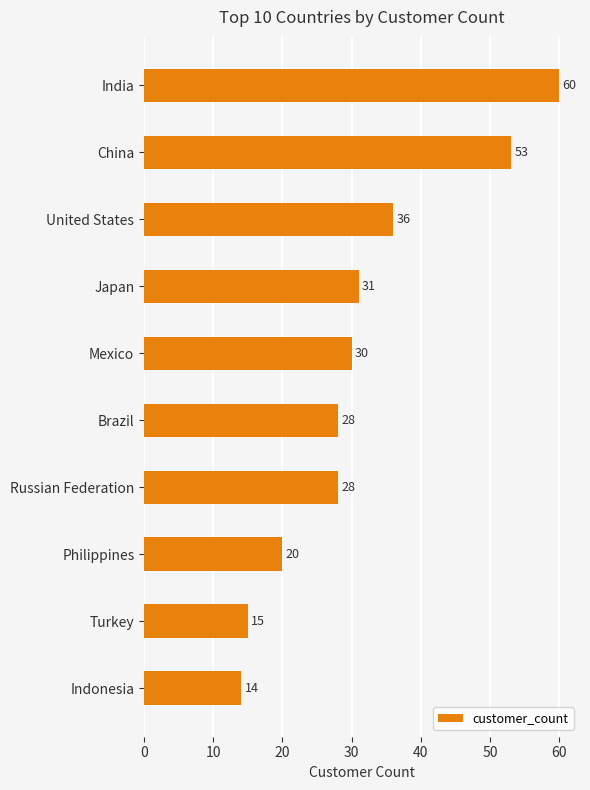

Count the values in the range 20 to 36.

6